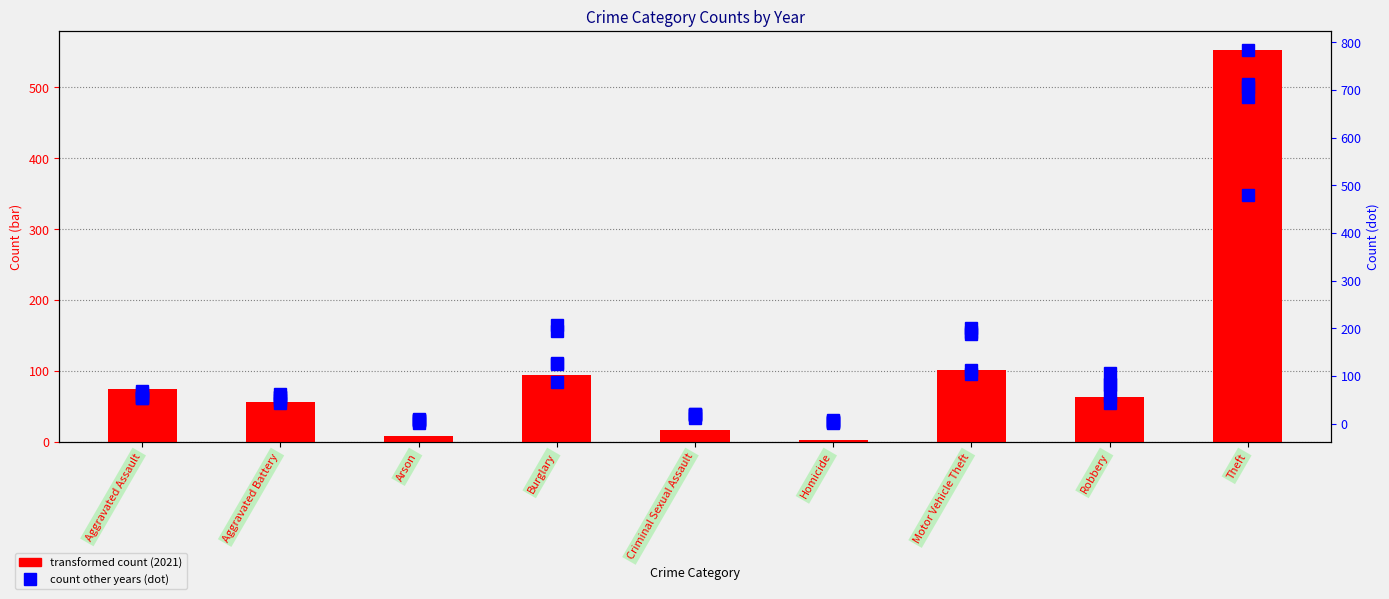

Read the 2015 value at Motor Vehicle Theft, to the nearest 100.

200